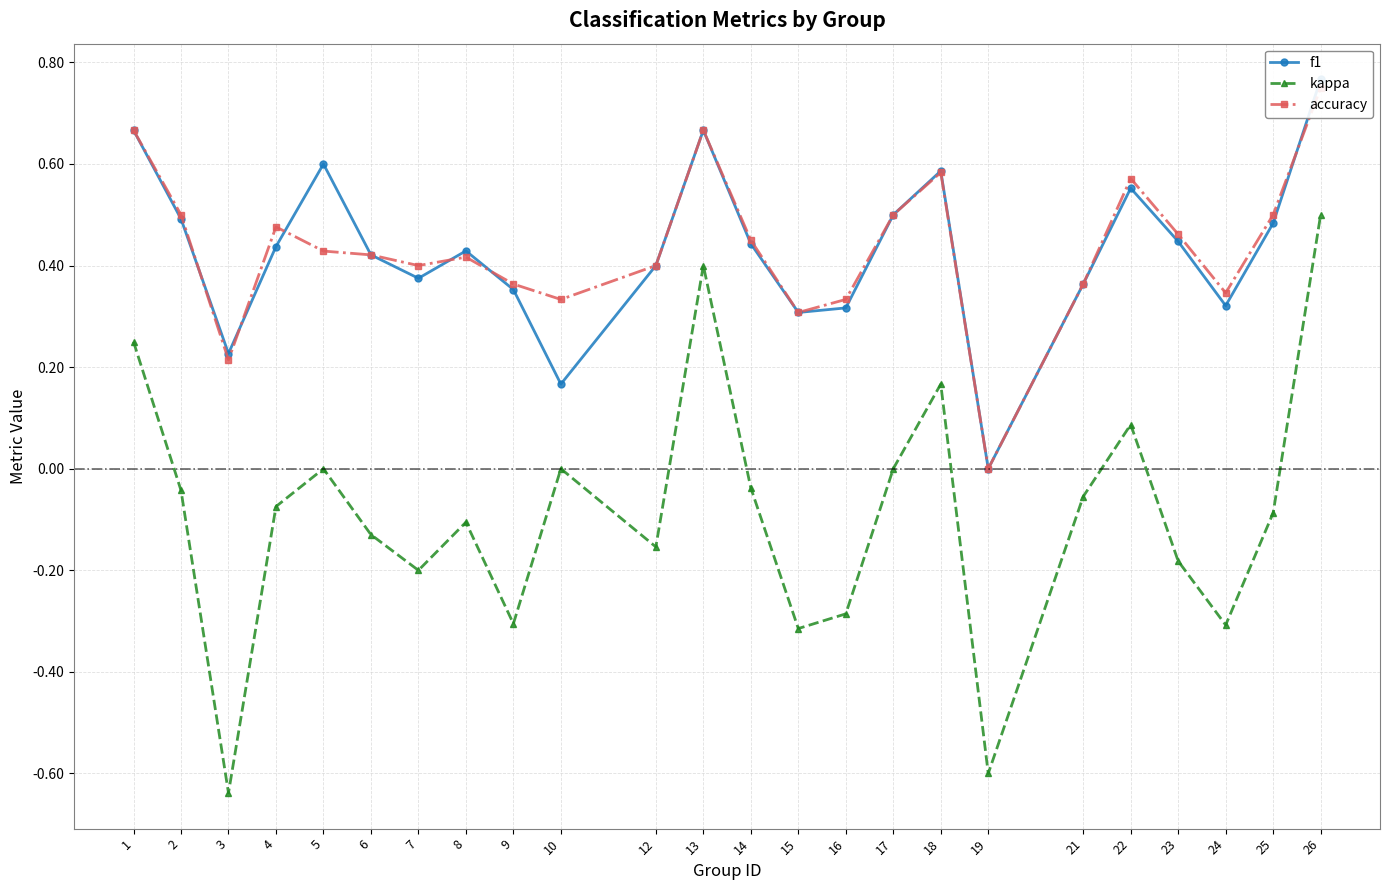

True or false: kappa and f1 intersect in this chart.

False